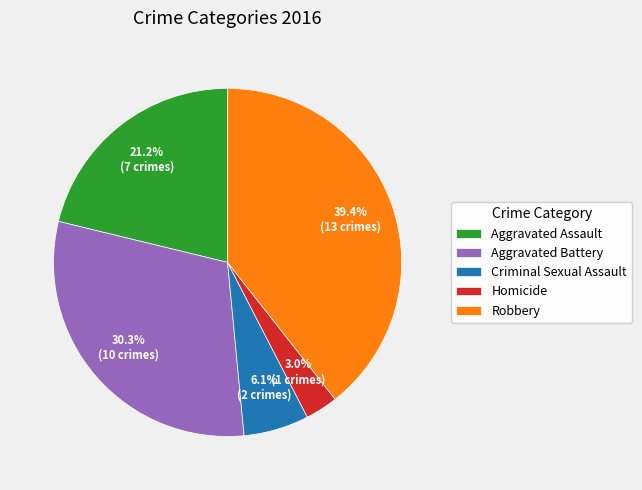

What percentage is the Aggravated Assault slice, to the nearest percent?

21%